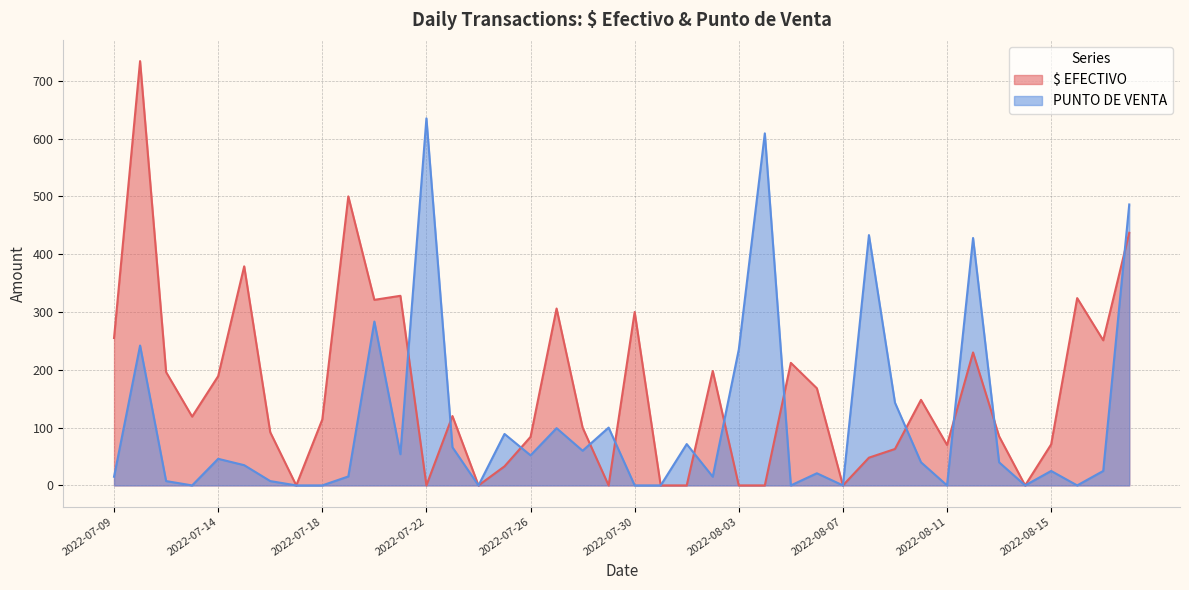

The value of $ EFECTIVO at 2022-08-02 is 319.2. True or false?

False